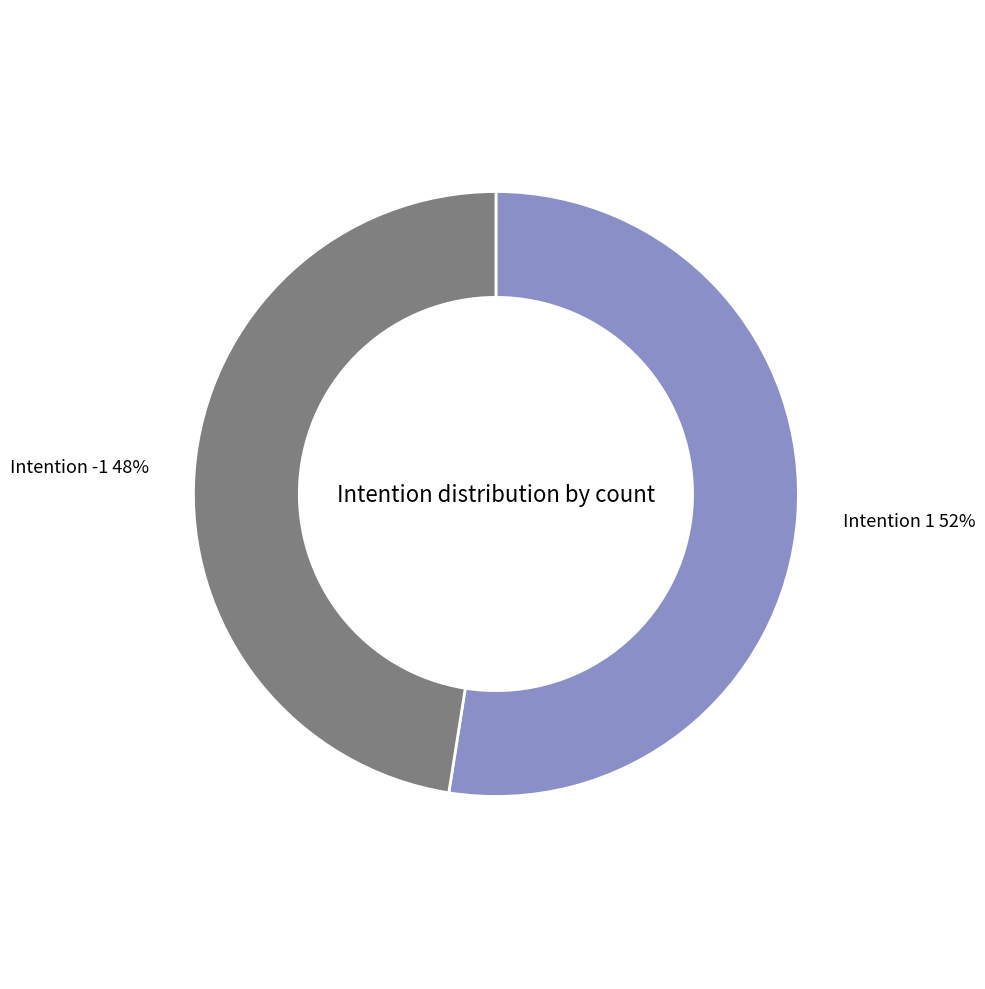

To the nearest percent, what is the average slice percentage?

50%